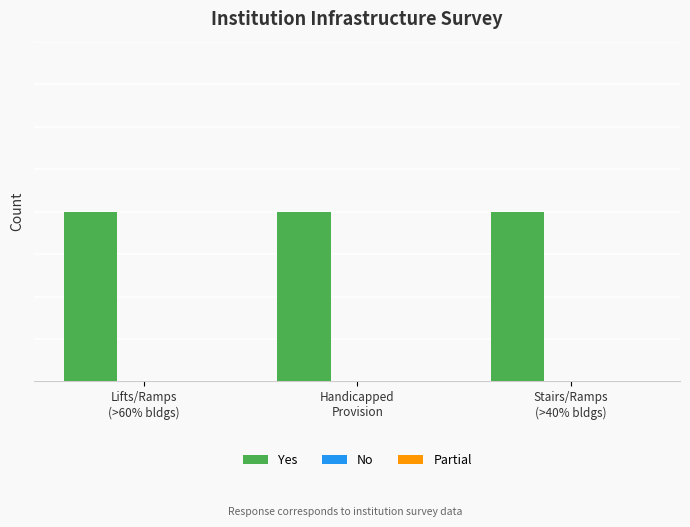

Rank the series by their maximum value, from highest to lowest.

Yes, No, Partial